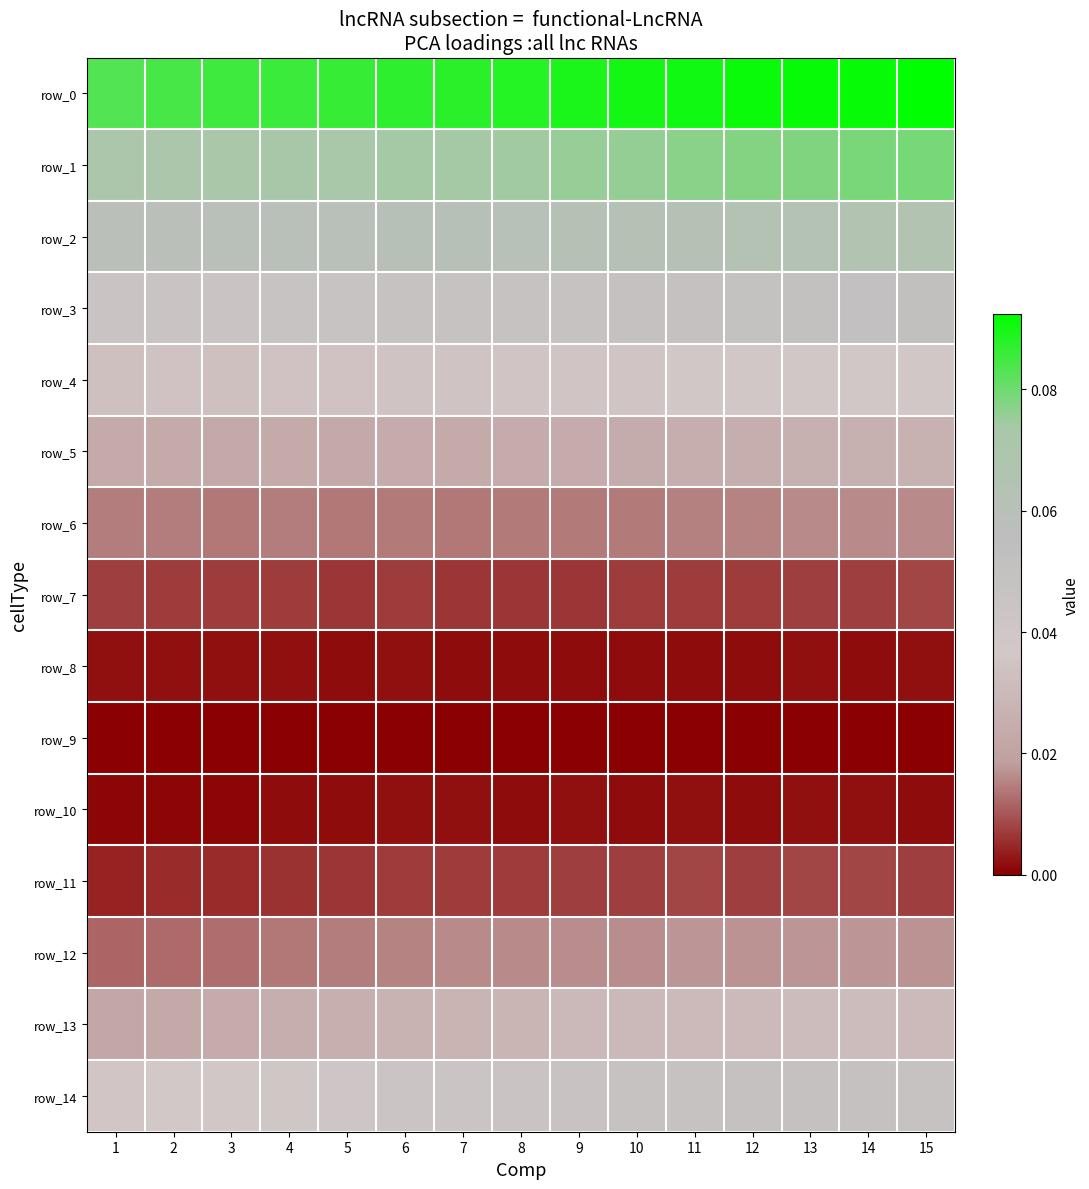

At which label is row_1 closest to 0?

1